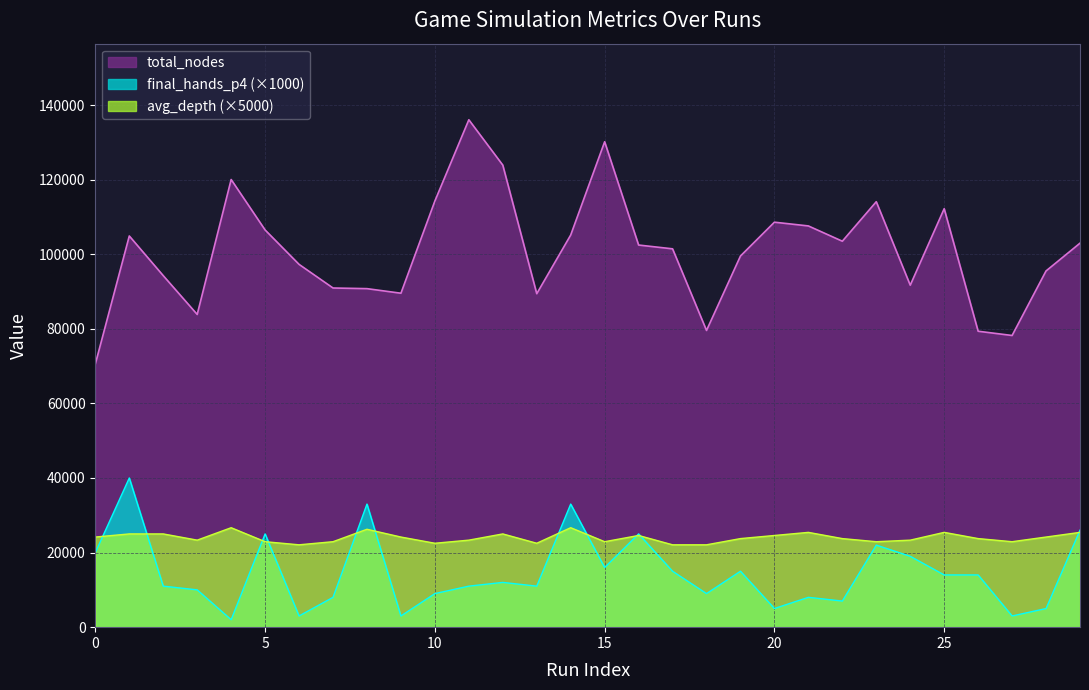

Rank the series at 13 from highest to lowest value.

total_nodes, avg_depth, final_hands_p4